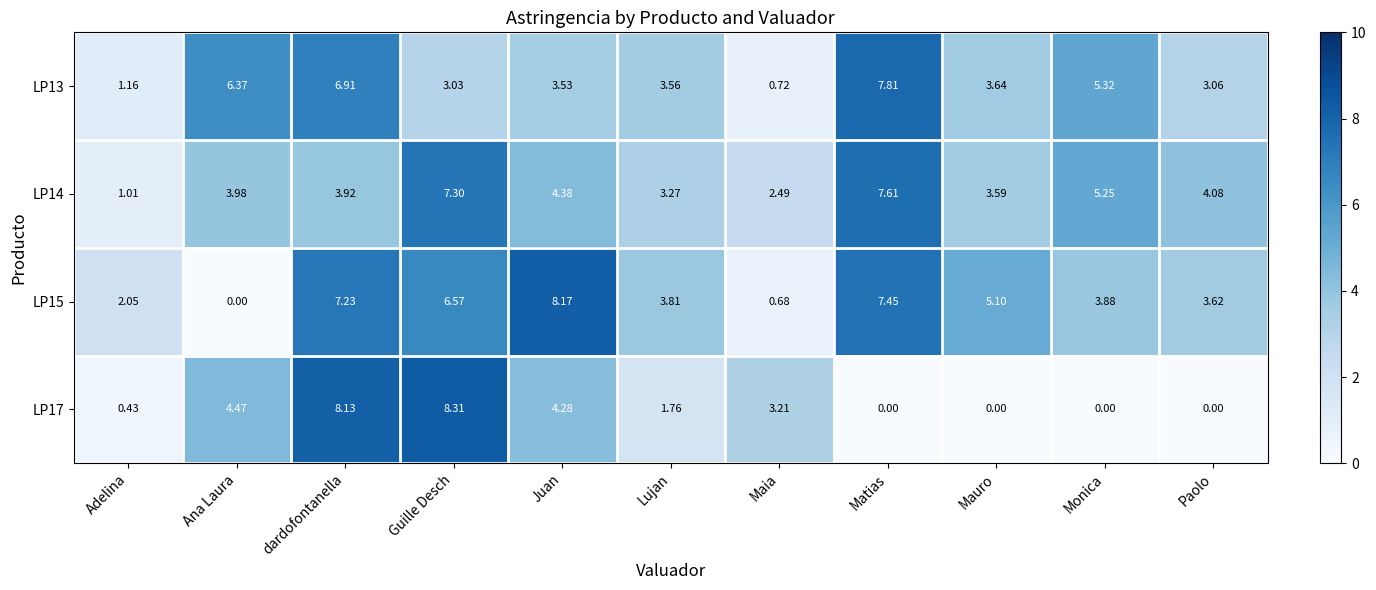

Which category has the highest value across all series?

Guille Desch